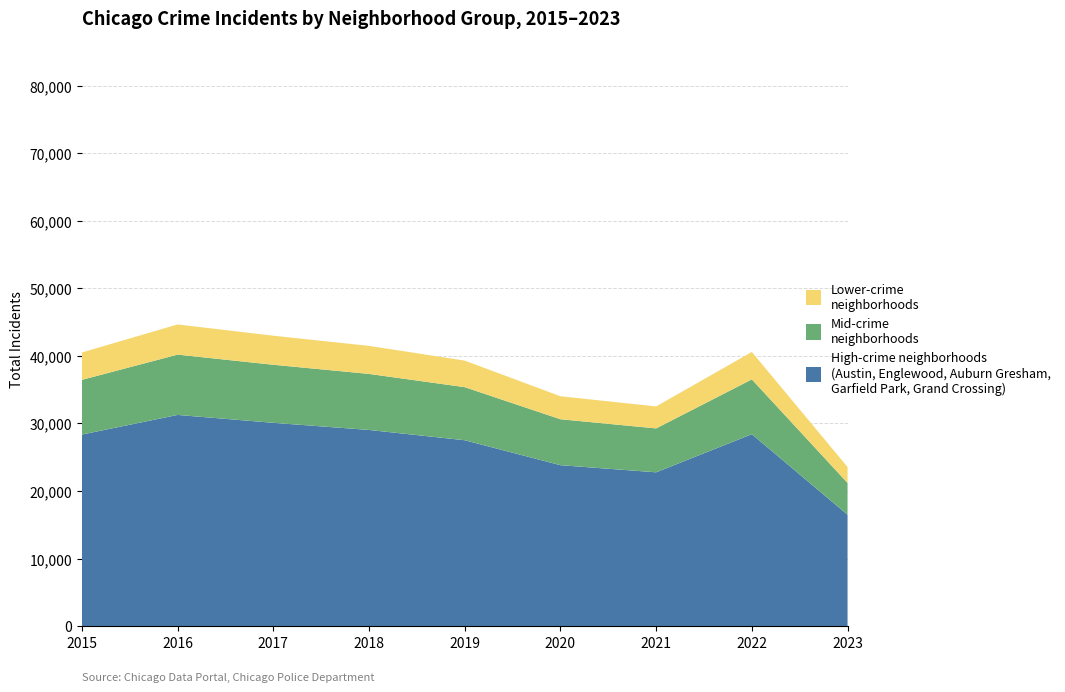

Does the chart have visible grid lines?

Yes